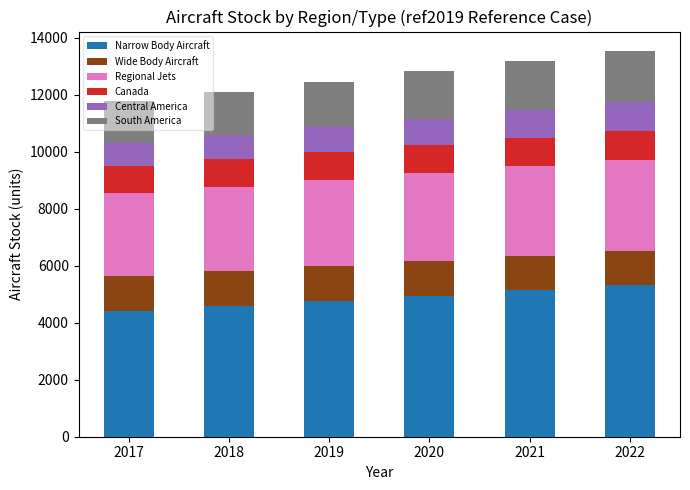

What is the average value of the Narrow Body Aircraft series?

4860.0